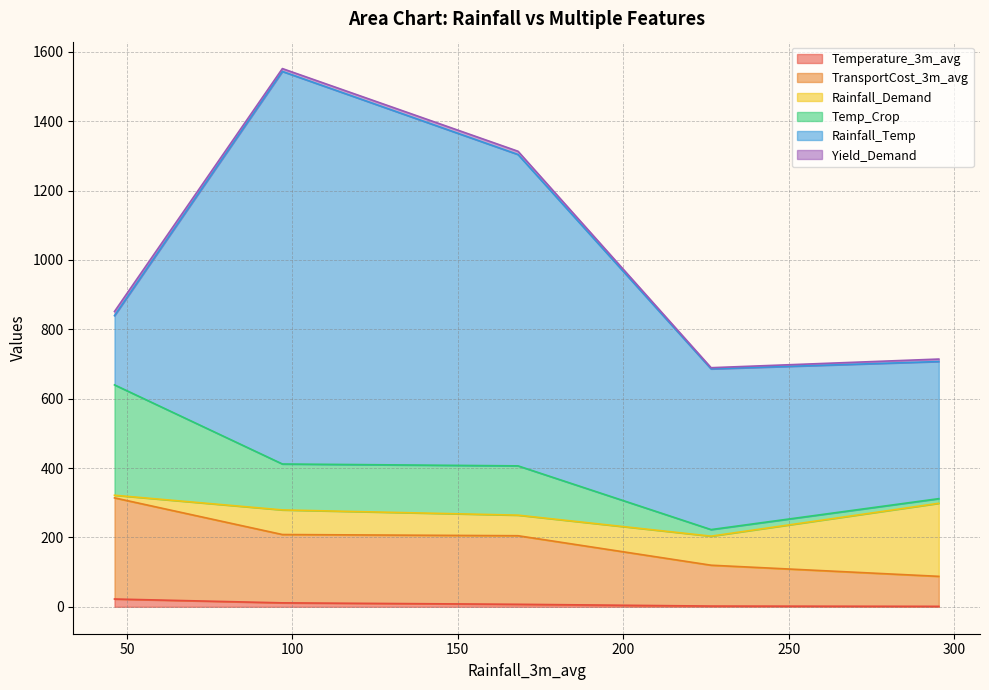

What is the average value of the Temperature_3m_avg series?

8.9